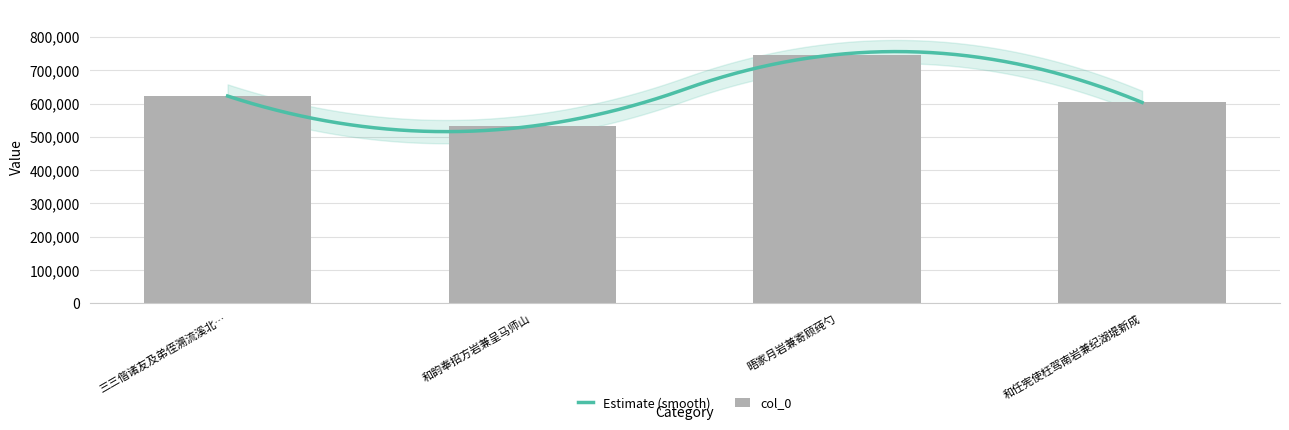

List the labels in order of value, largest first.

晤家月岩兼寄顾莼勺, 三三偕诸友及弟侄溯流溪北…, 和任宪使枉驾南岩兼纪湖堤新成, 和韵奉招方岩兼呈马师山